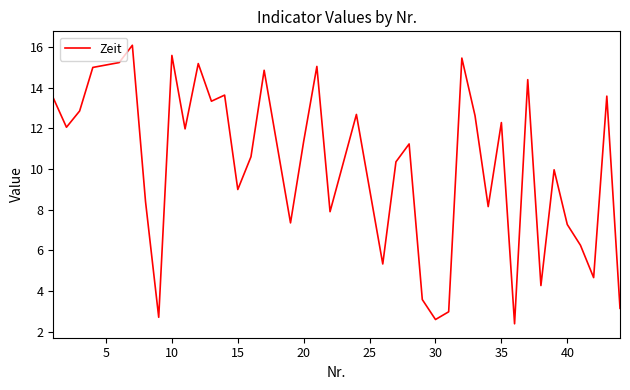

What is the difference between the maximum and minimum values?

13.7